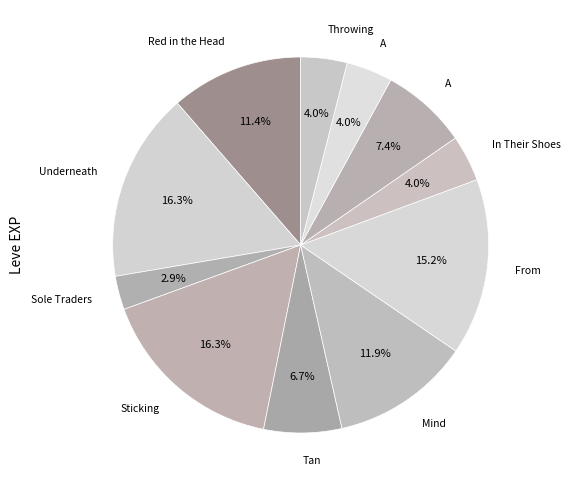

How many segments does this pie chart have?

11